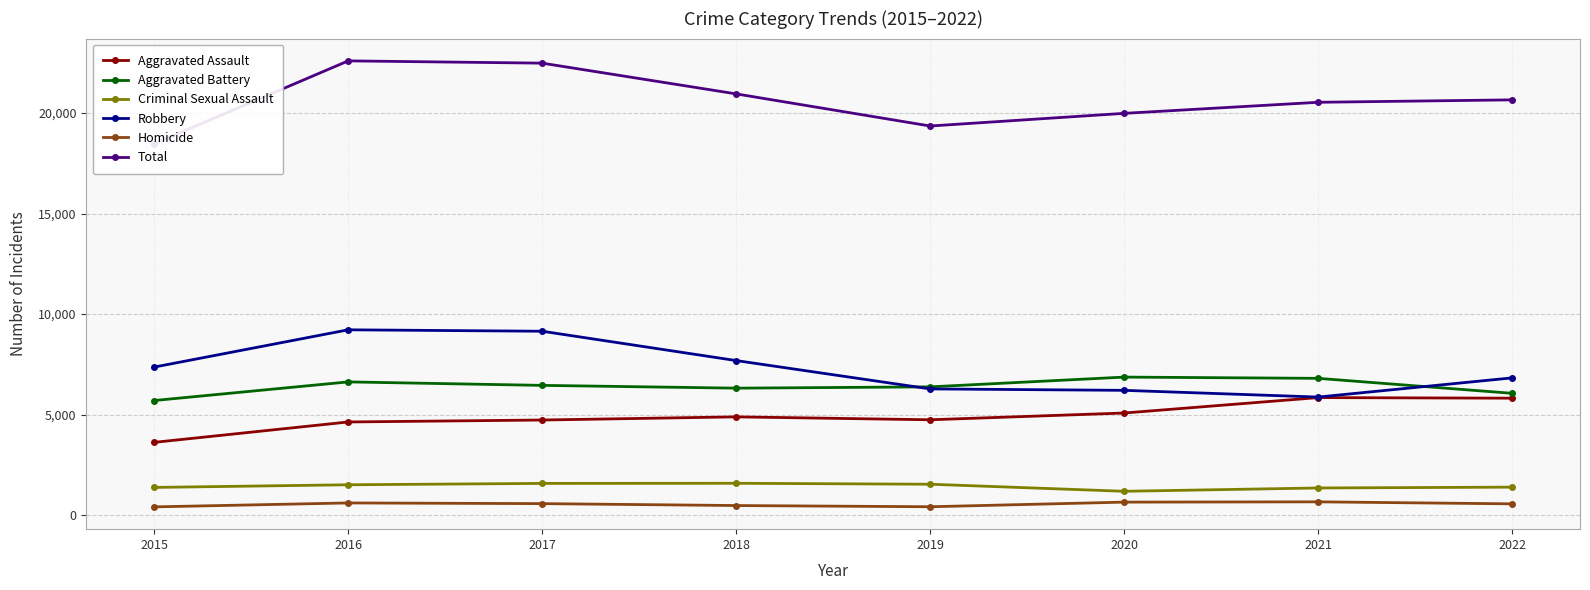

Is it true that Homicide equals 561 at 2022?

True